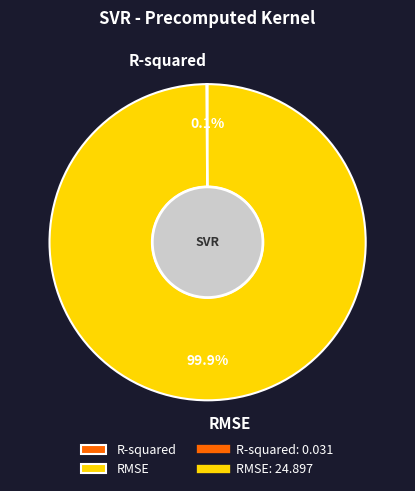

Does RMSE account for over 50% of the chart?

Yes